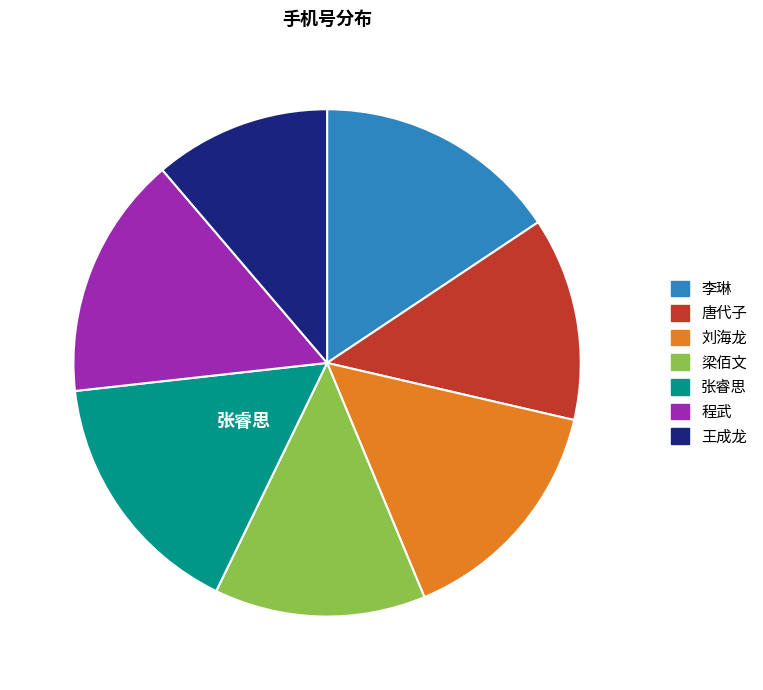

Which category has the smallest portion of the pie?

王成龙